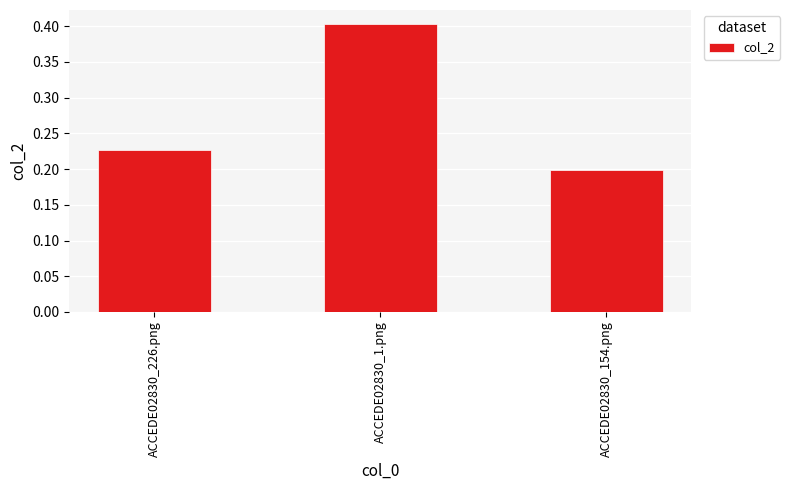

What is the label of the 2nd bar from the left?

ACCEDE02830_1.png